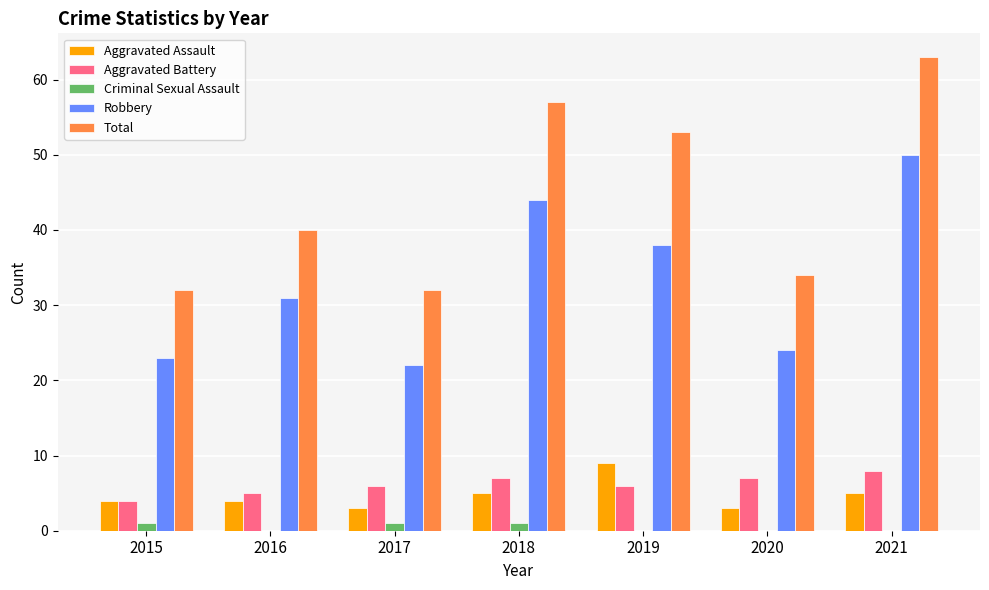

Is the value of Aggravated Battery at 2018 greater than the value of Aggravated Assault at 2018?

Yes